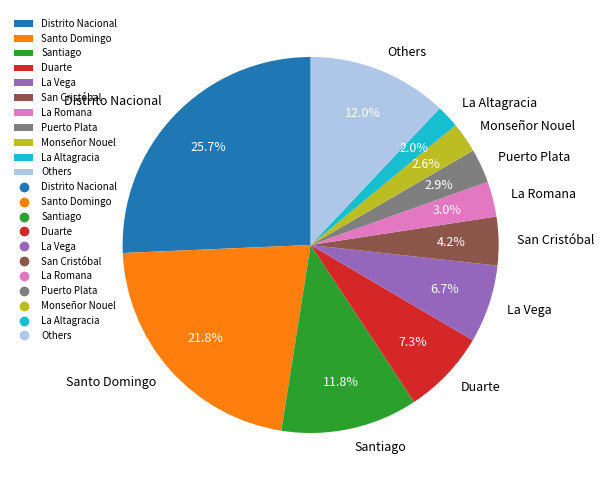

What percentage do Santo Domingo and San Cristóbal together represent?

26.0%